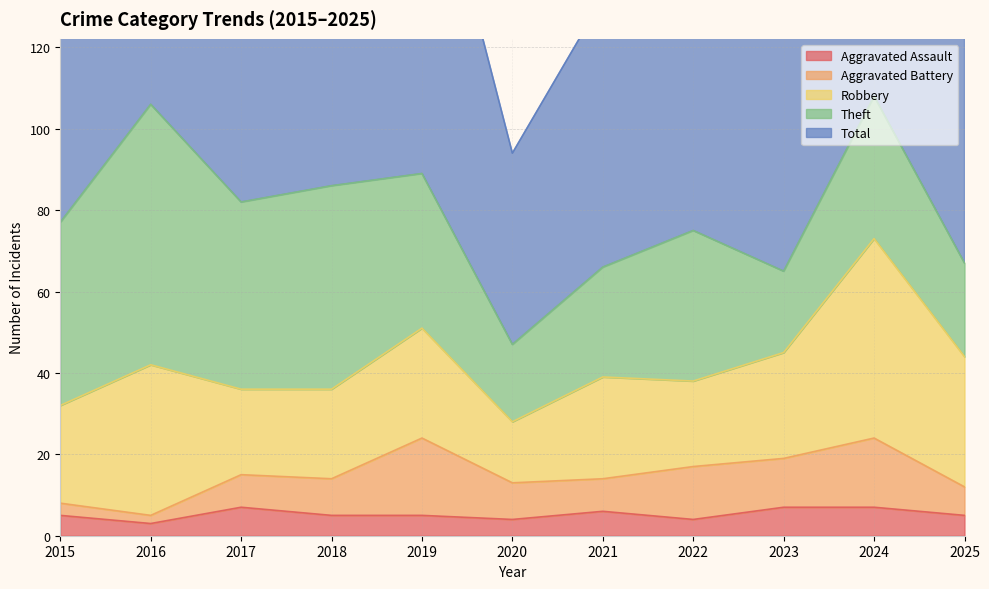

Count the number of categories in the chart.

11